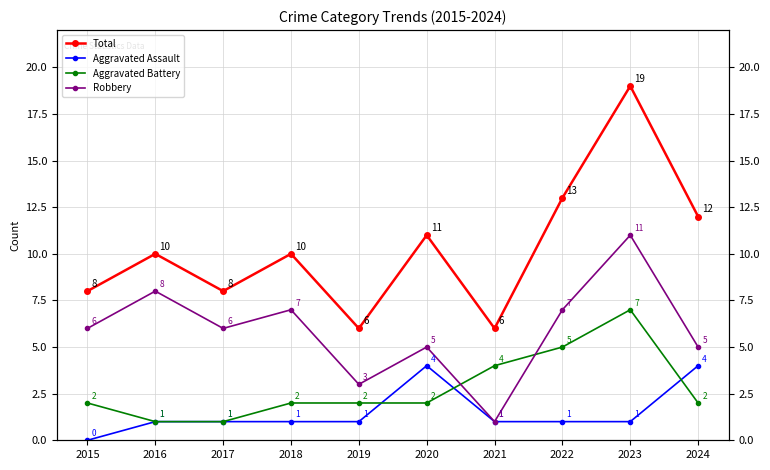

Rank the categories by Aggravated Assault value from lowest to highest.

2015, 2016, 2017, 2018, 2019, 2021, 2022, 2023, 2020, 2024